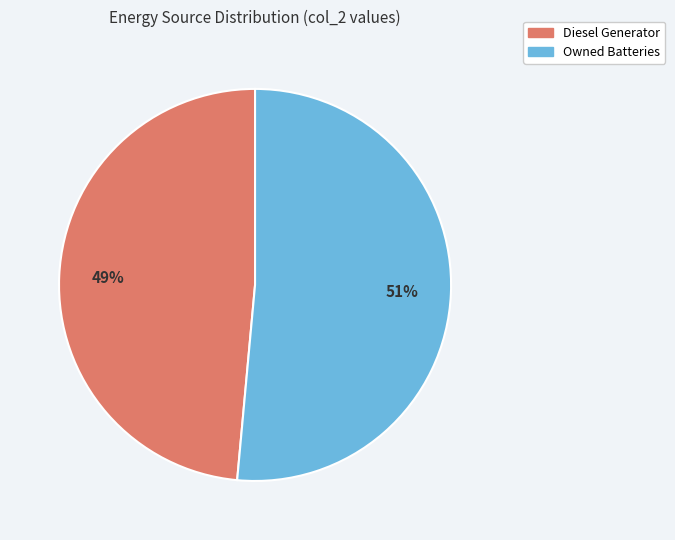

What is the largest slice in the pie chart?

Owned Batteries